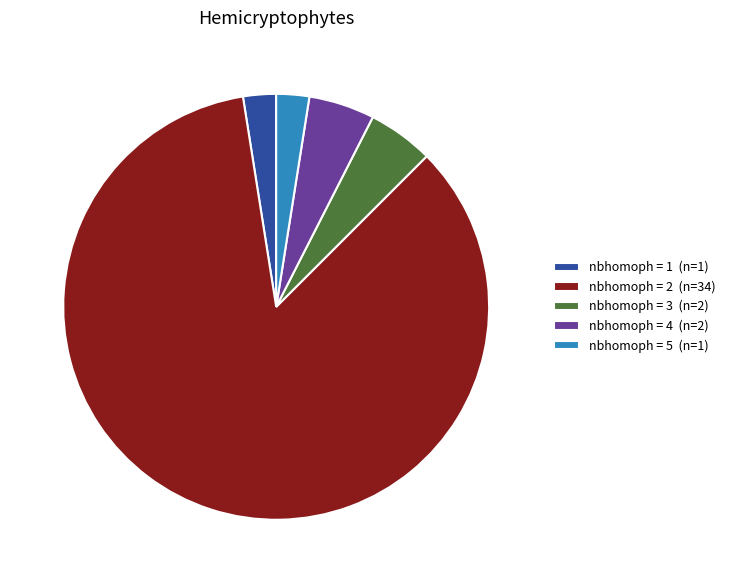

Is it true that nbhomoph = 5 (n=1) is 3% of the pie?

True